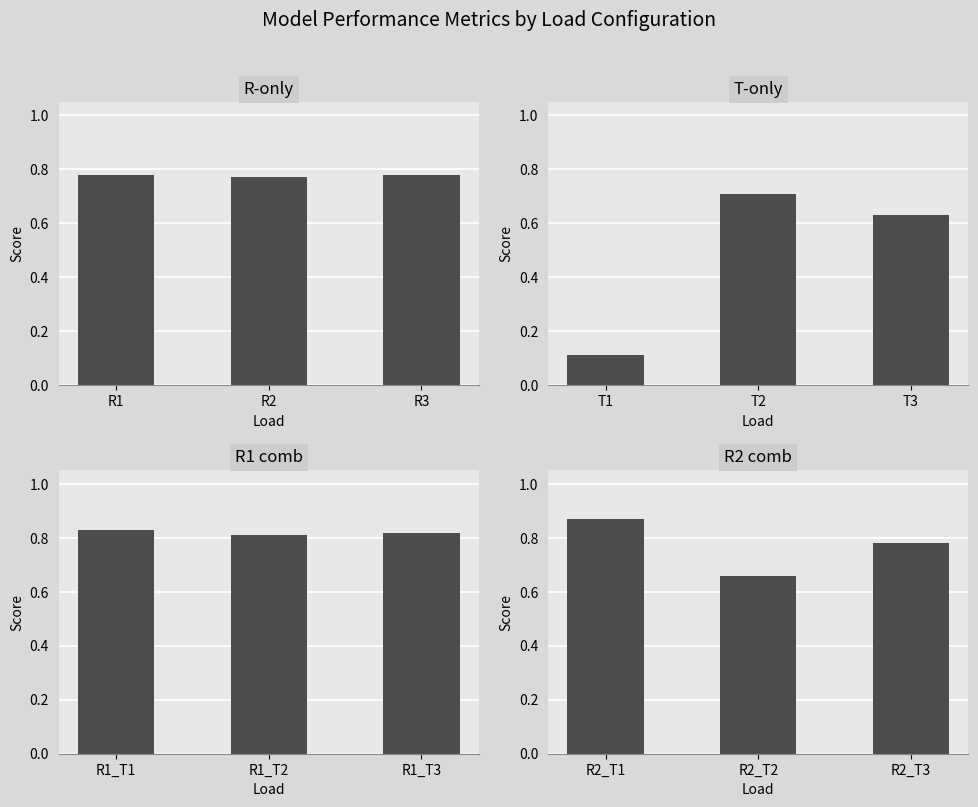

Between R2_T3 and R2_T2, which is larger?

R2_T3